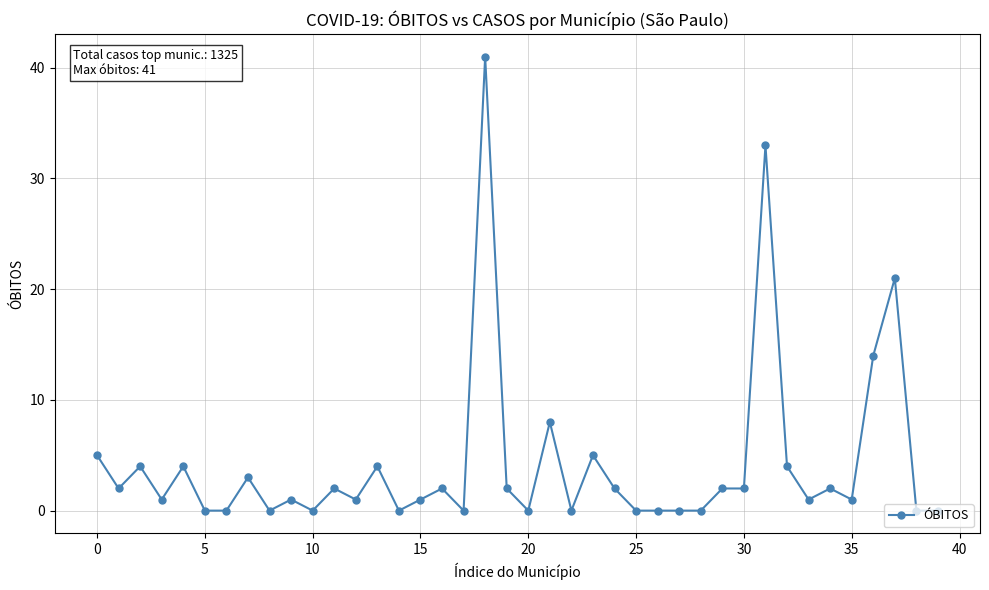

What is the maximum value shown in the chart?

41